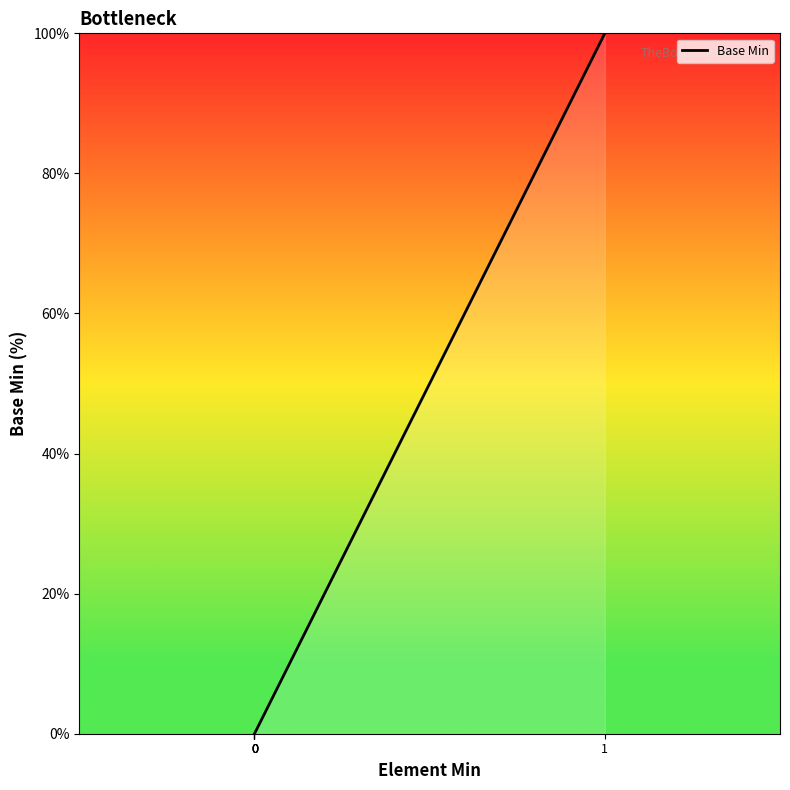

Between 0 and 1, which is larger?

1